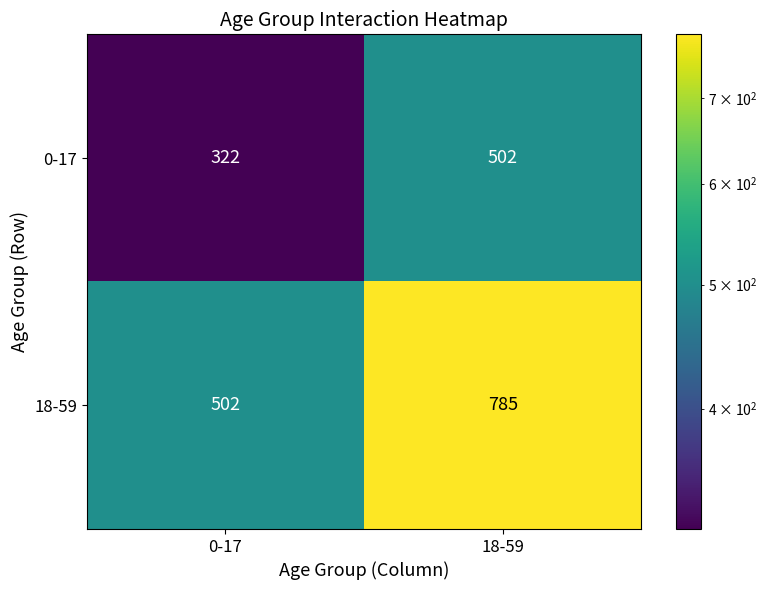

What is the total value across all series at 0-17?

824